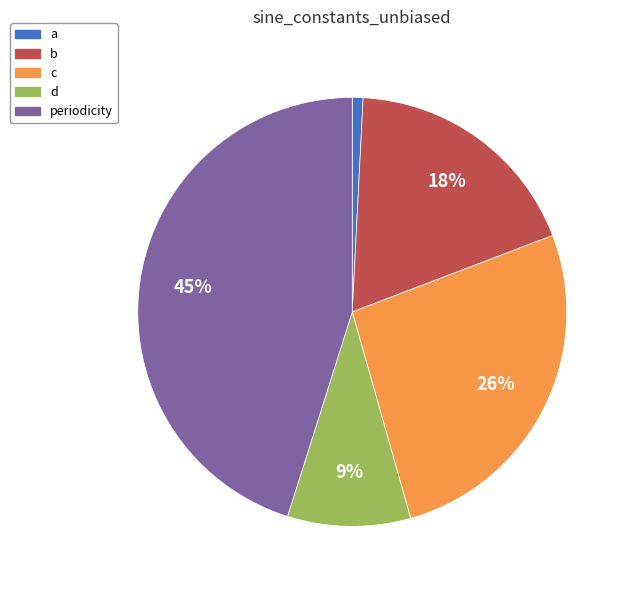

Is there any slice that represents more than half of the pie?

No